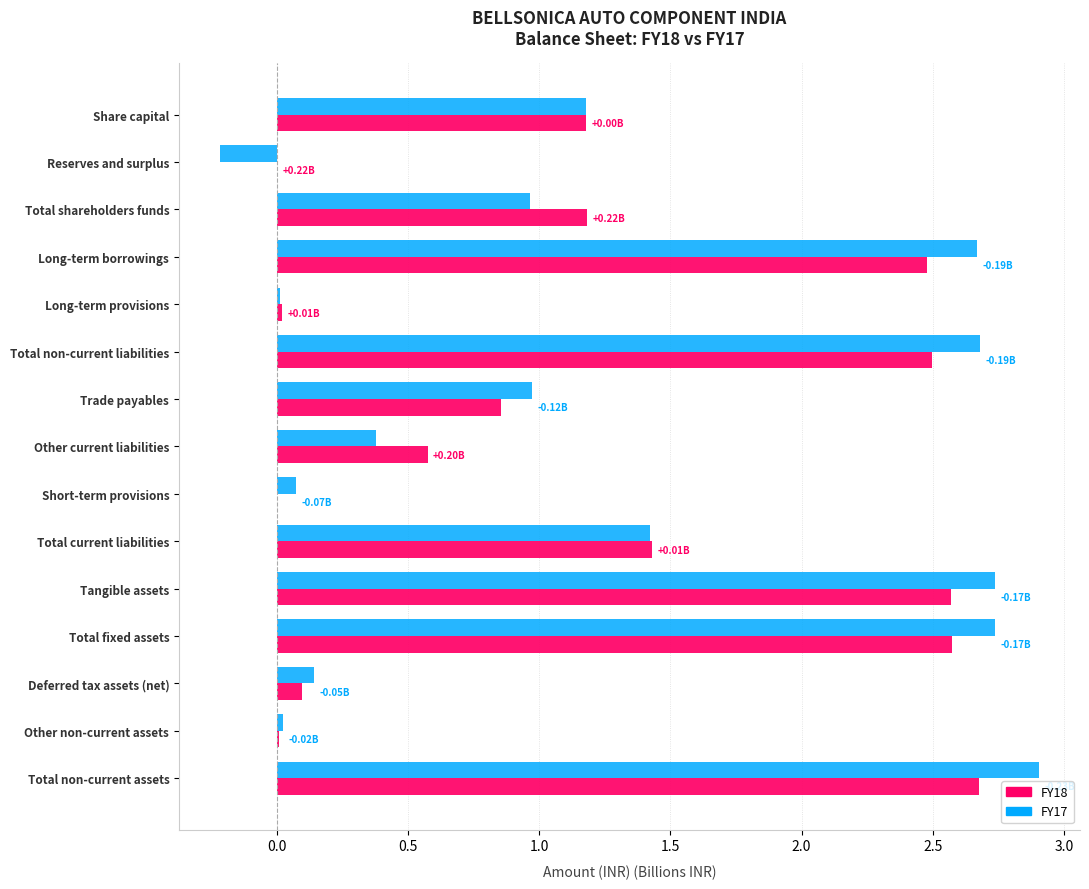

What is the total value across all series at Total current liabilities?

2.9